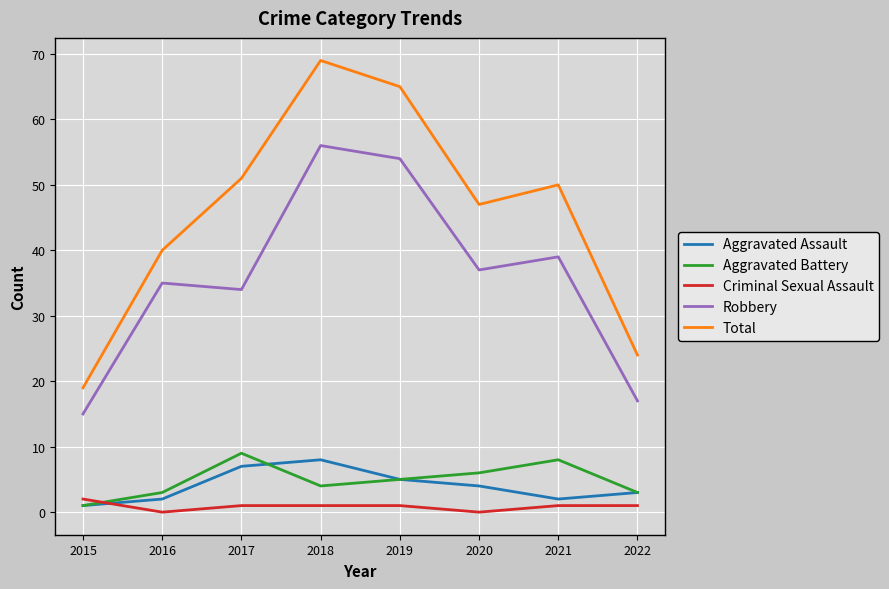

What is the total value across all series at 2019?

130